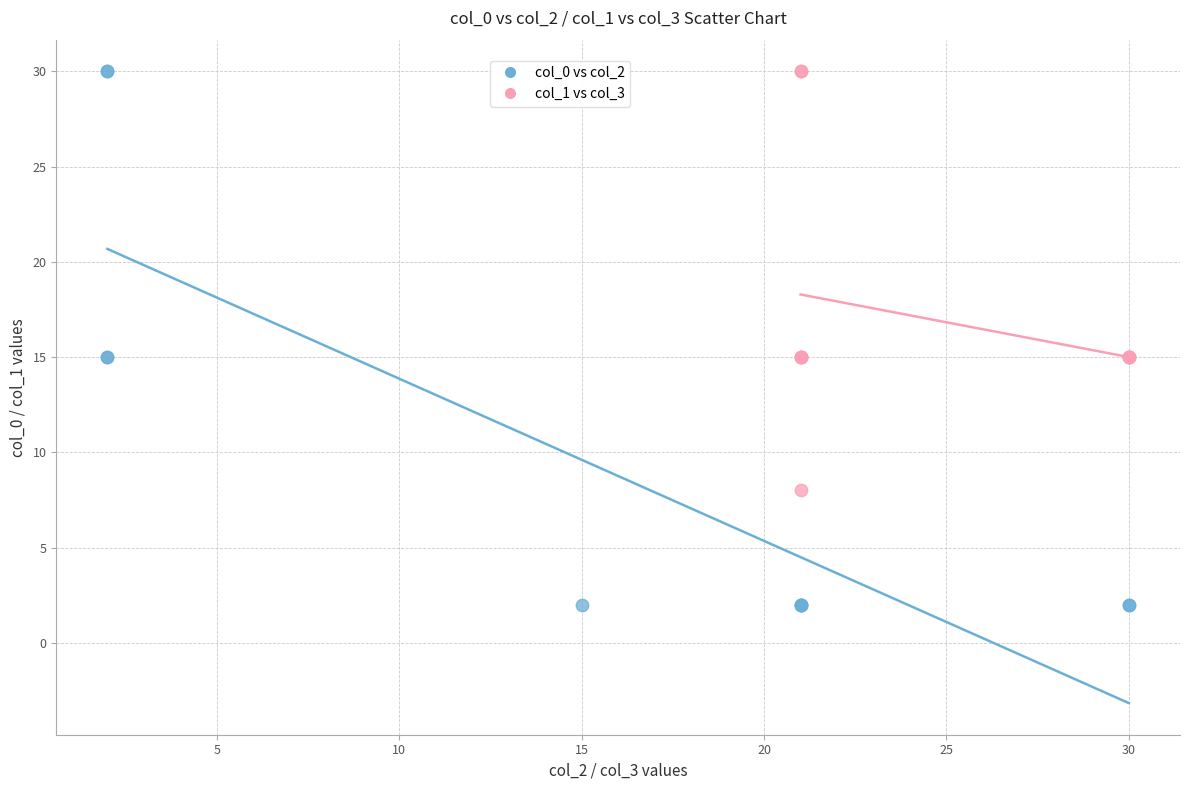

What are all the series names shown in the legend?

col_0 vs col_2, col_1 vs col_3